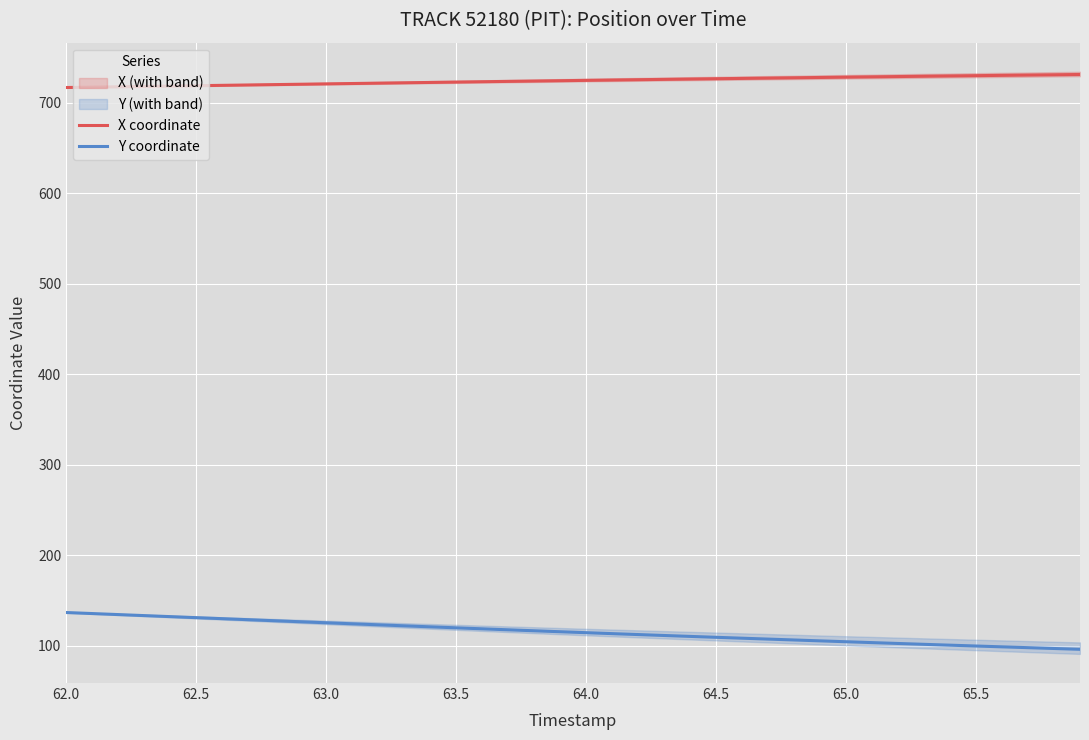

True or false: X coordinate and Y coordinate intersect in this chart.

False